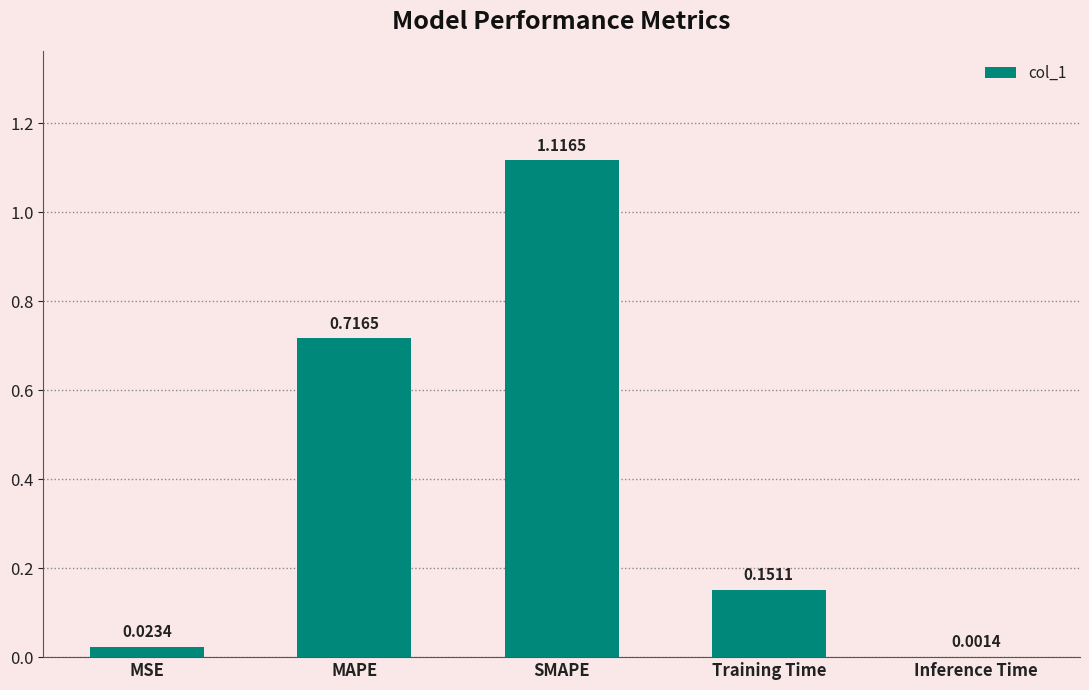

At which label is the value closest to 0?

Inference Time